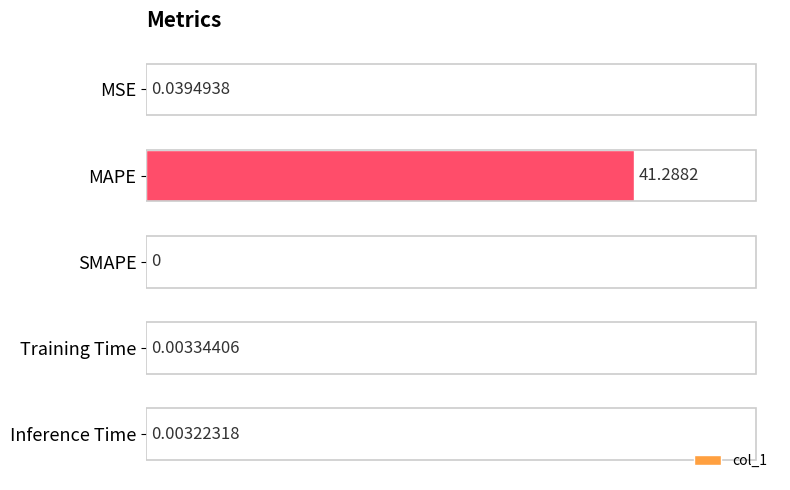

What is the average value?

8.3